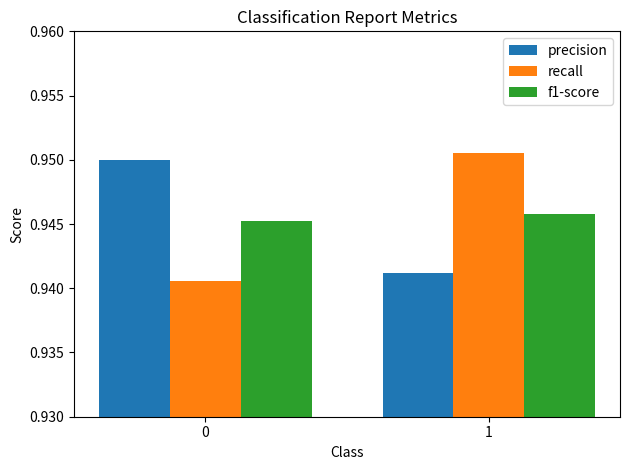

What is the sum of all precision values?

1.9